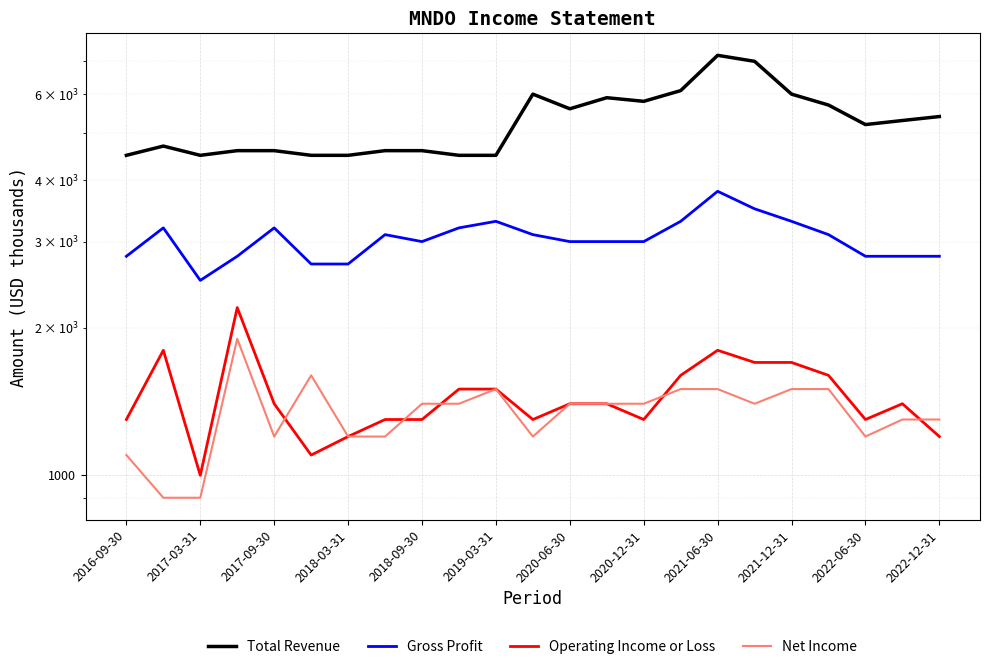

Rank the series by their maximum value, from highest to lowest.

Total Revenue, Gross Profit, Operating Income or Loss, Net Income